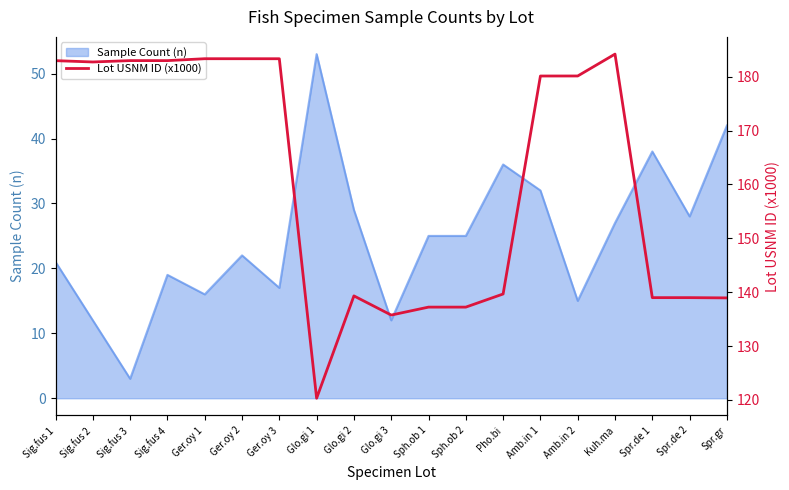

At which label is the value closest to 152?

Pho.bi